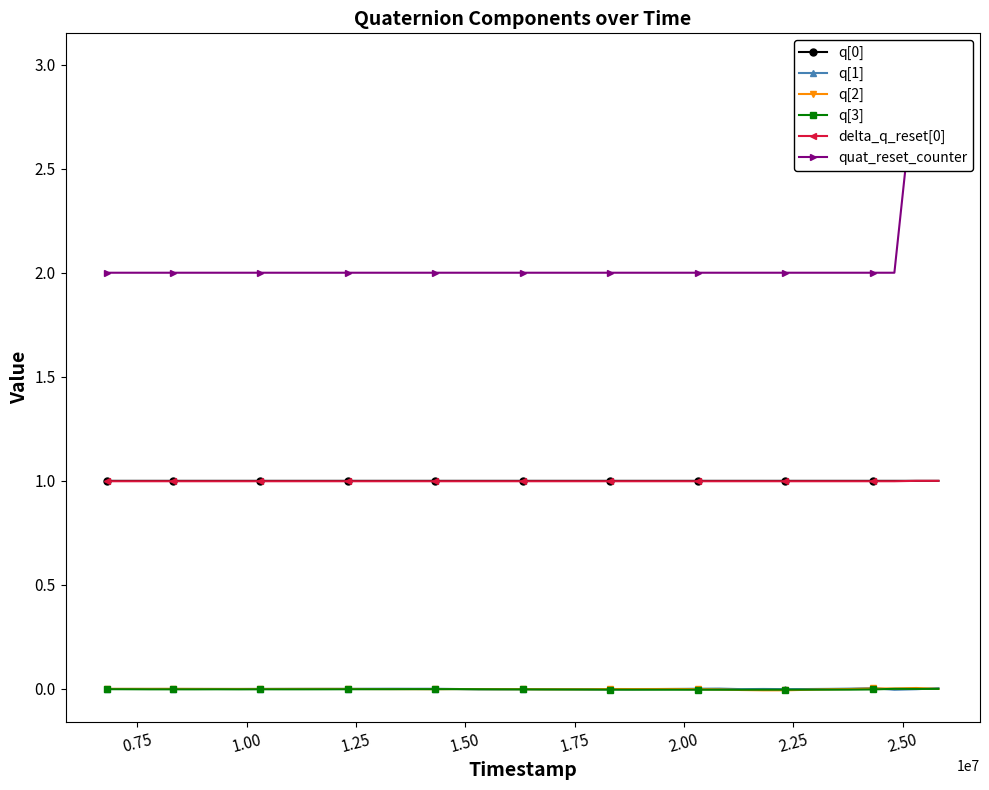

True or false: delta_q_reset[0] and q[3] cross at least once.

False